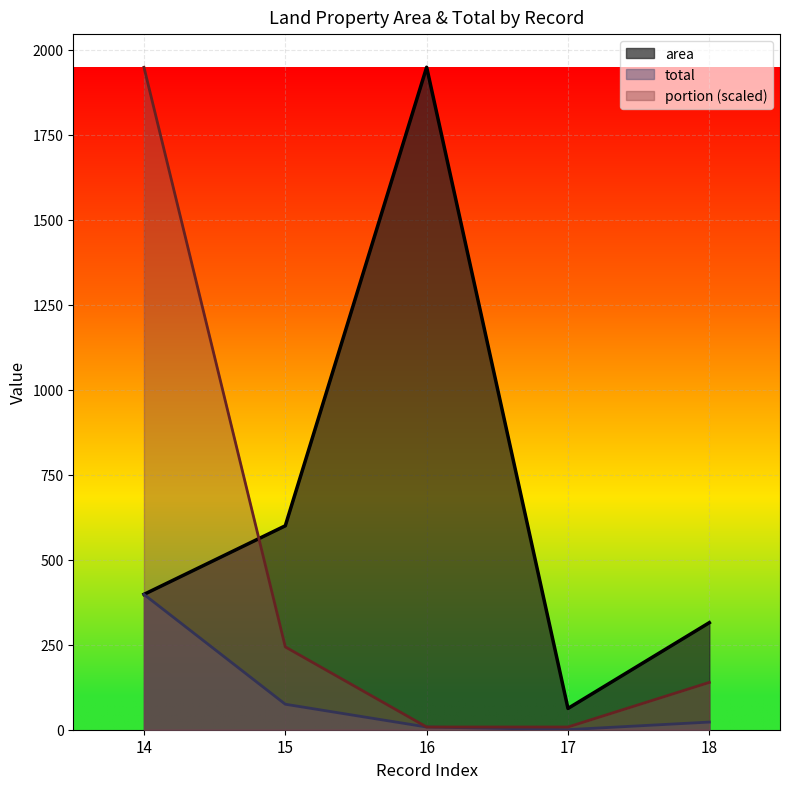

True or false: total has more than 1 interior local peaks.

False